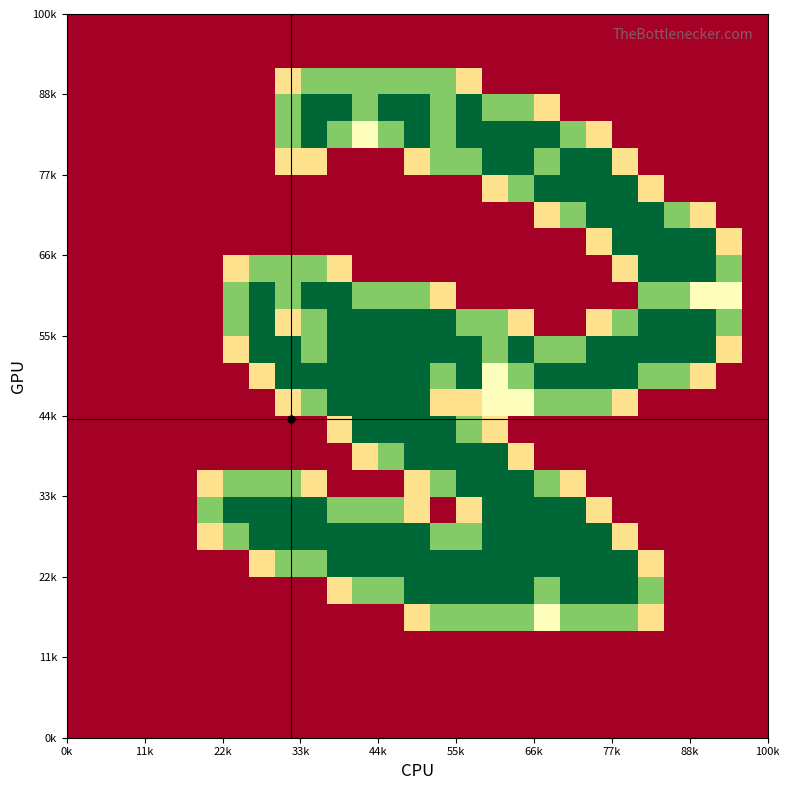

At how many categories does at least one series exceed 1?

21